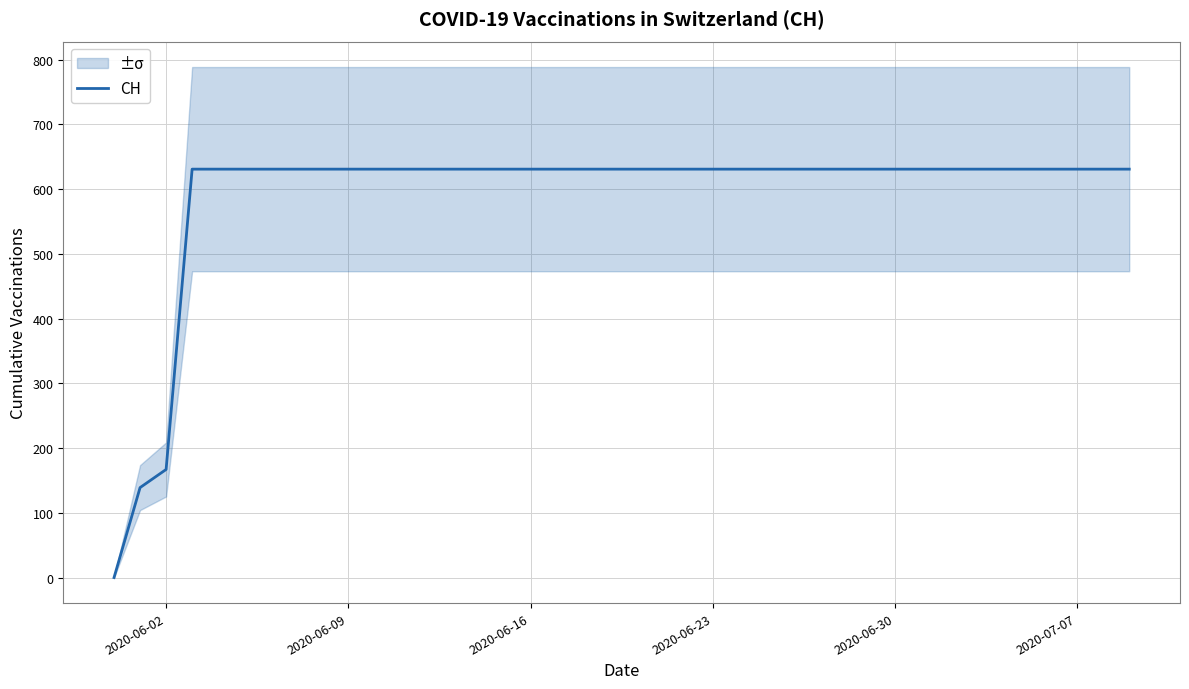

What is the highest value of the CH series?

631